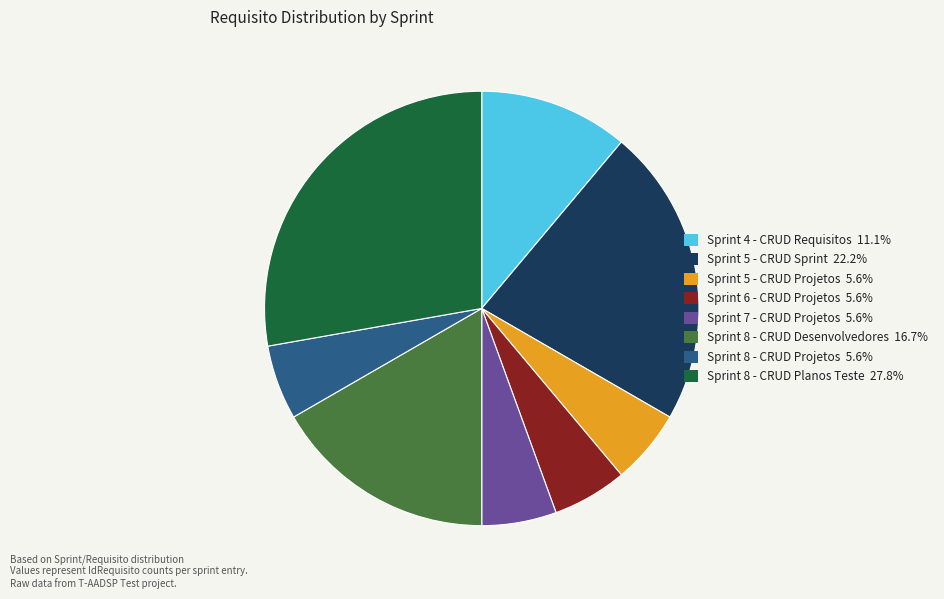

Do Sprint 5 - CRUD Projetos and Sprint 7 - CRUD Projetos together represent more than half of the pie?

No